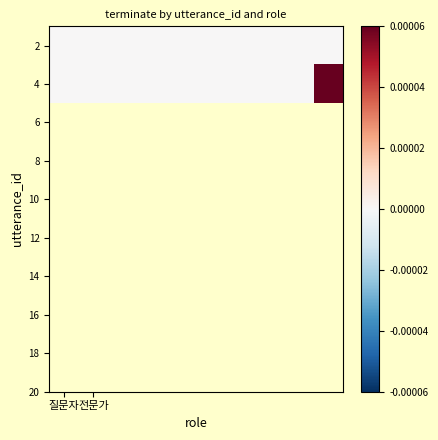

At which category is the sum across all series the highest?

9